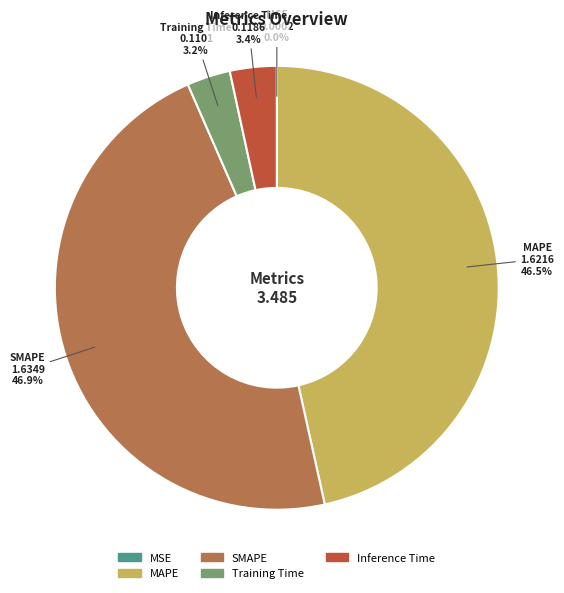

Between MAPE and Training Time, which is larger?

MAPE